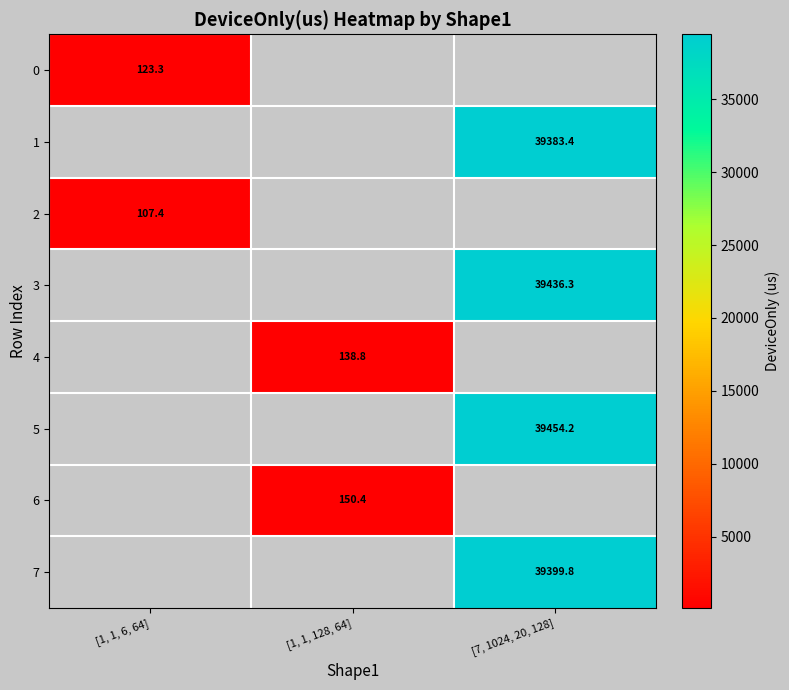

How many categories are shown in the chart?

3